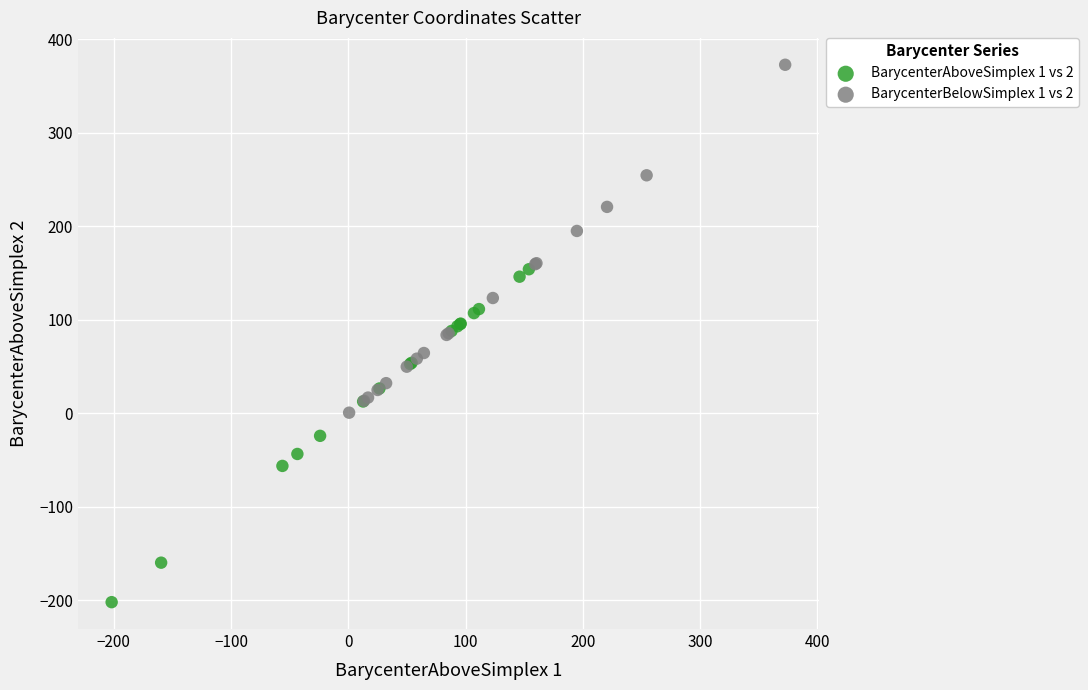

Which series has the largest Y range (max minus min)?

BarycenterBelowSimplex 1 vs 2